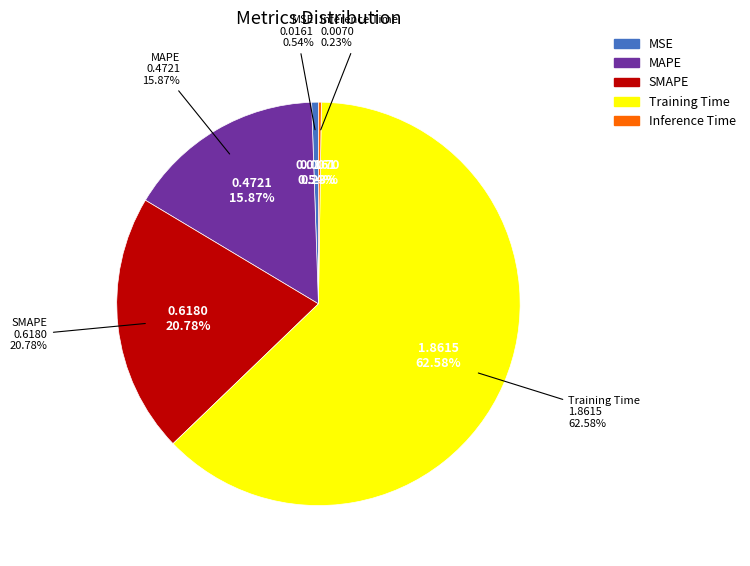

What percentage is NOT represented by SMAPE?

79.2%